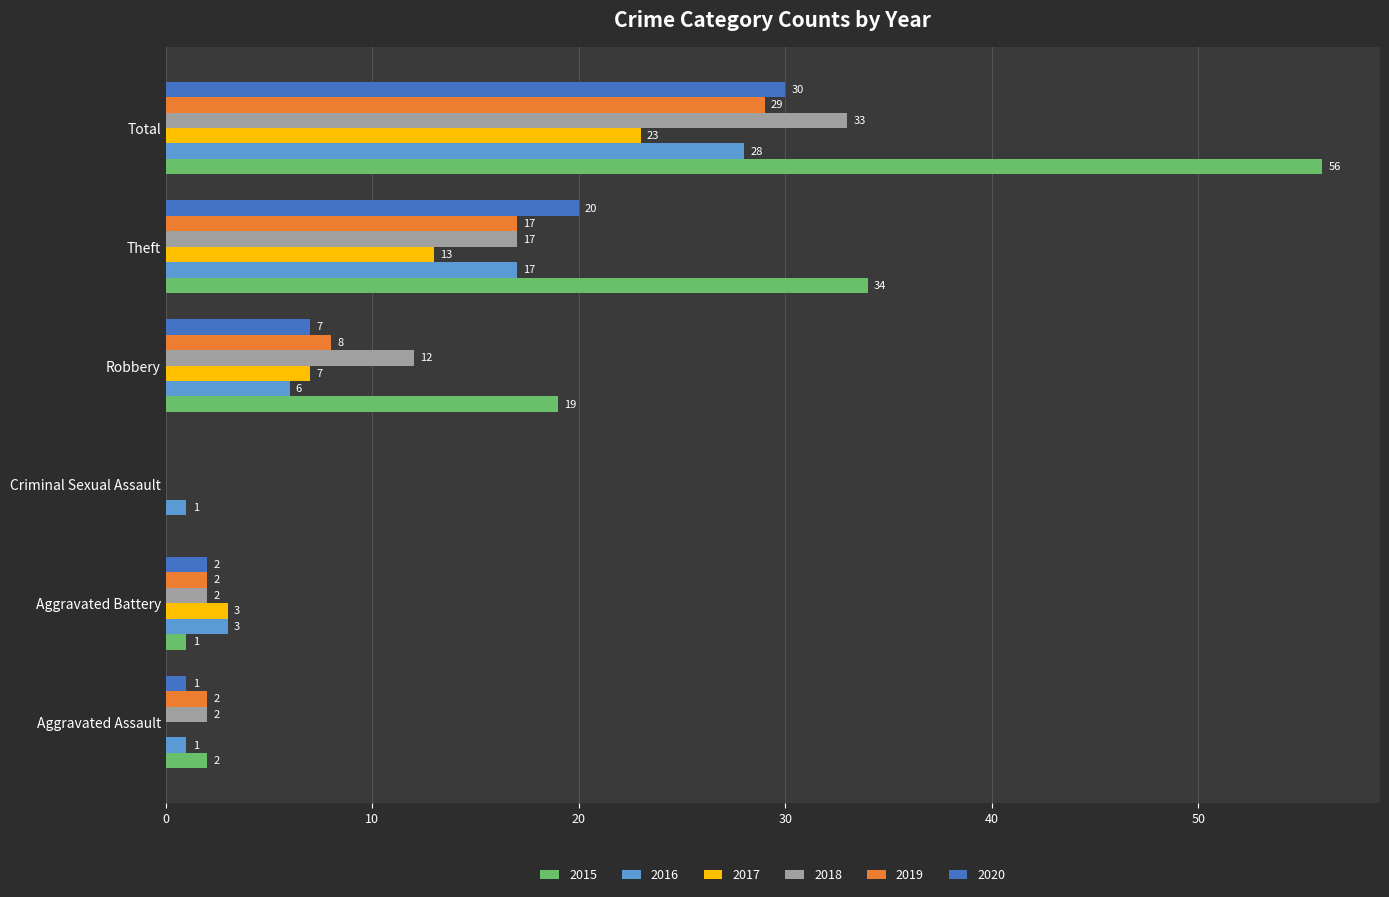

Is it true that 2015 equals 55 at Theft?

False